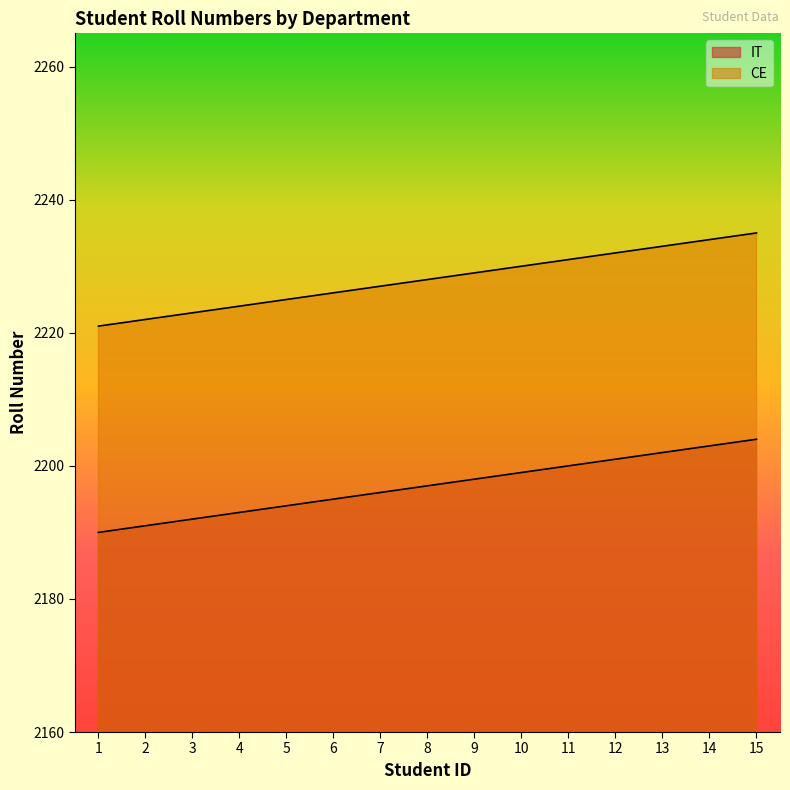

How many values in the CE series are below 2228?

7